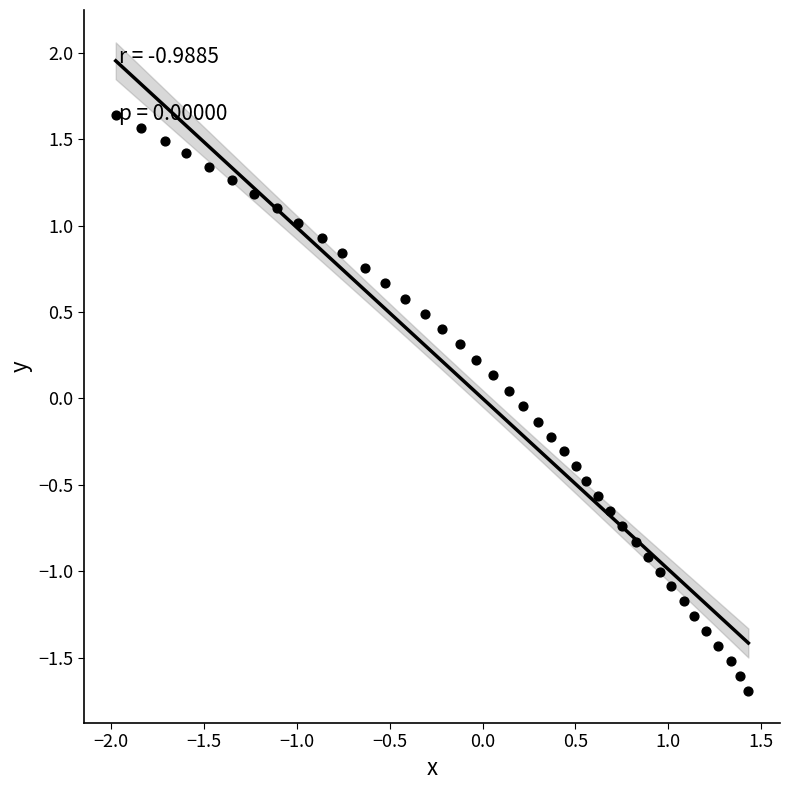

What is the range of X values (max minus min)?

3.4